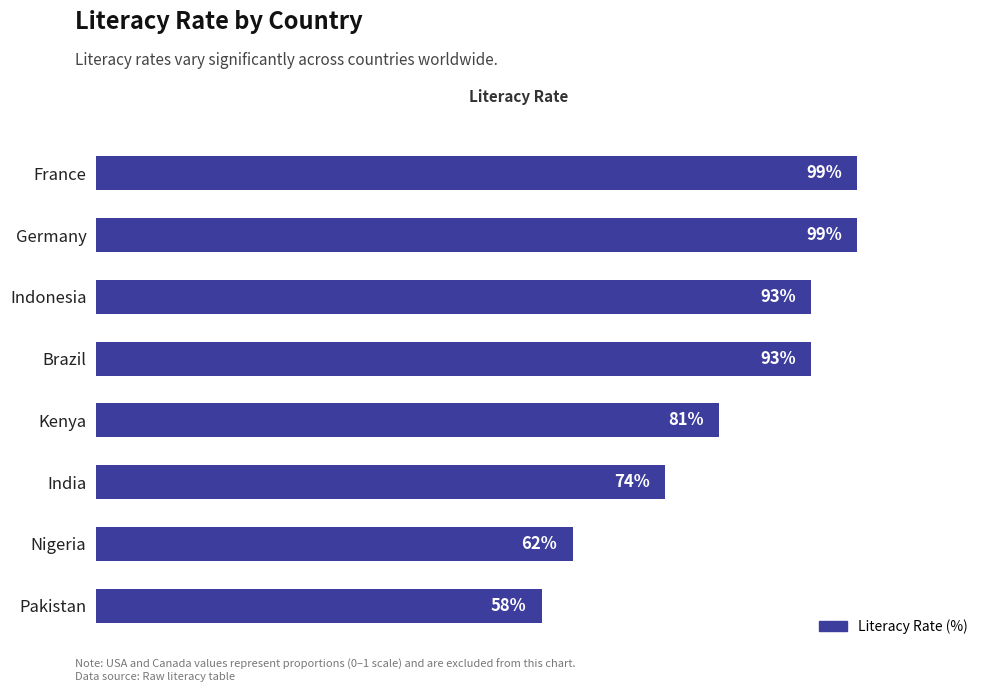

Which has a higher value, India or Indonesia?

Indonesia